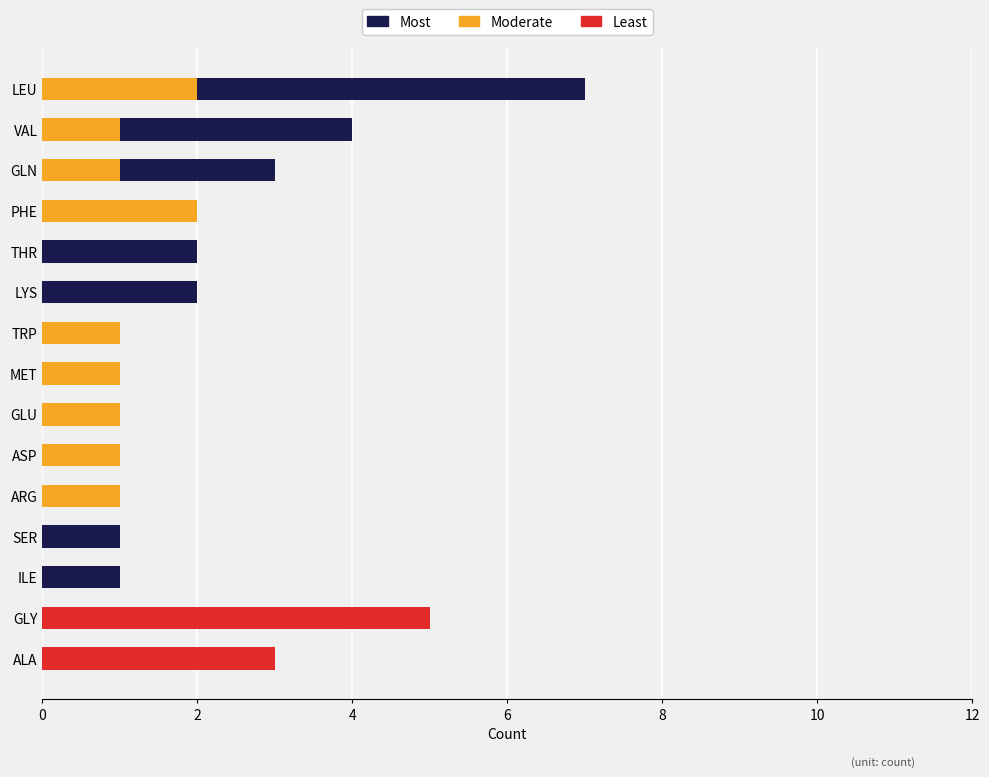

Is the value of Moderate at LYS greater than the value of Least at PHE?

No